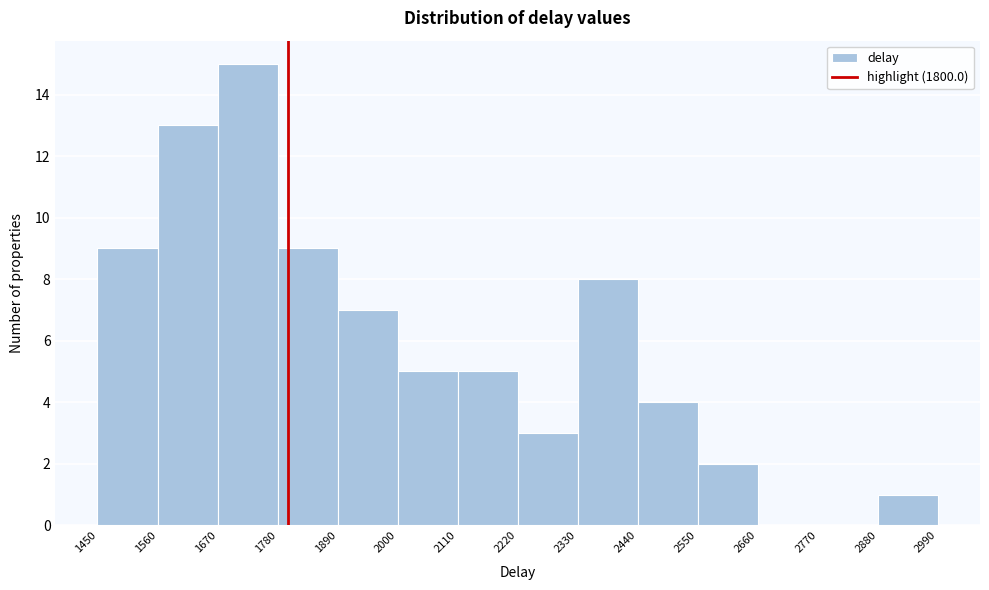

Reading left to right, list every bar in this chart as the range it spans on the x-axis followed by its height. The values are not printed on the chart, so give them approximately, as read against the axis.

1450 to 1560: 9
1560 to 1670: 13
1670 to 1780: 15
1780 to 1890: 9
1890 to 2000: 7
2000 to 2110: 5
2110 to 2220: 5
2220 to 2330: 3
2330 to 2440: 8
2440 to 2550: 4
2550 to 2660: 2
2660 to 2770: 0
2770 to 2880: 0
2880 to 2990: 1